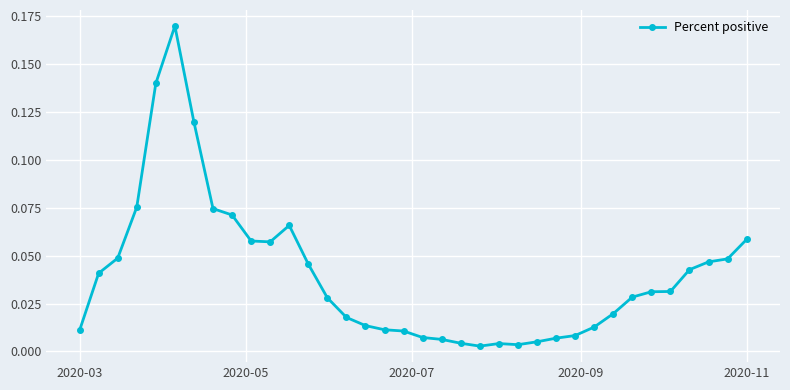

True or false: the data has more than 2 interior local peaks.

True